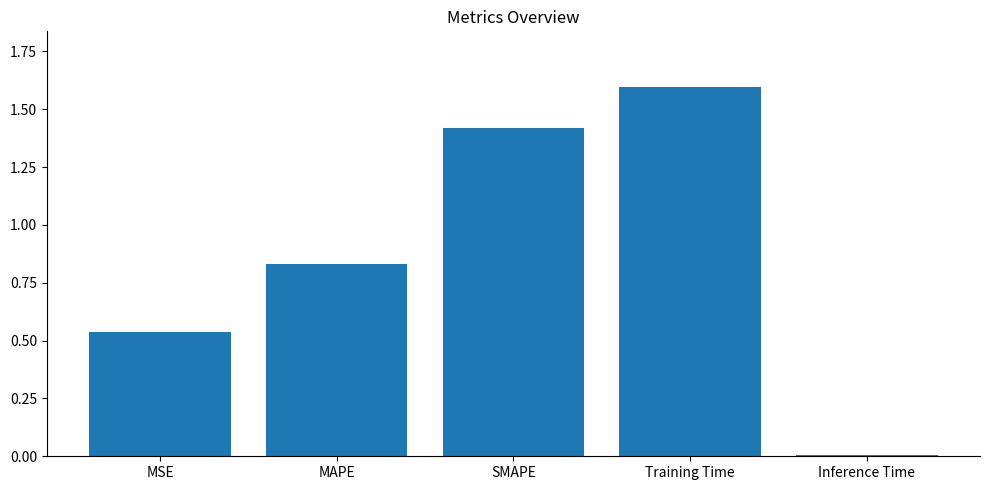

Count the number of data series in this chart.

1